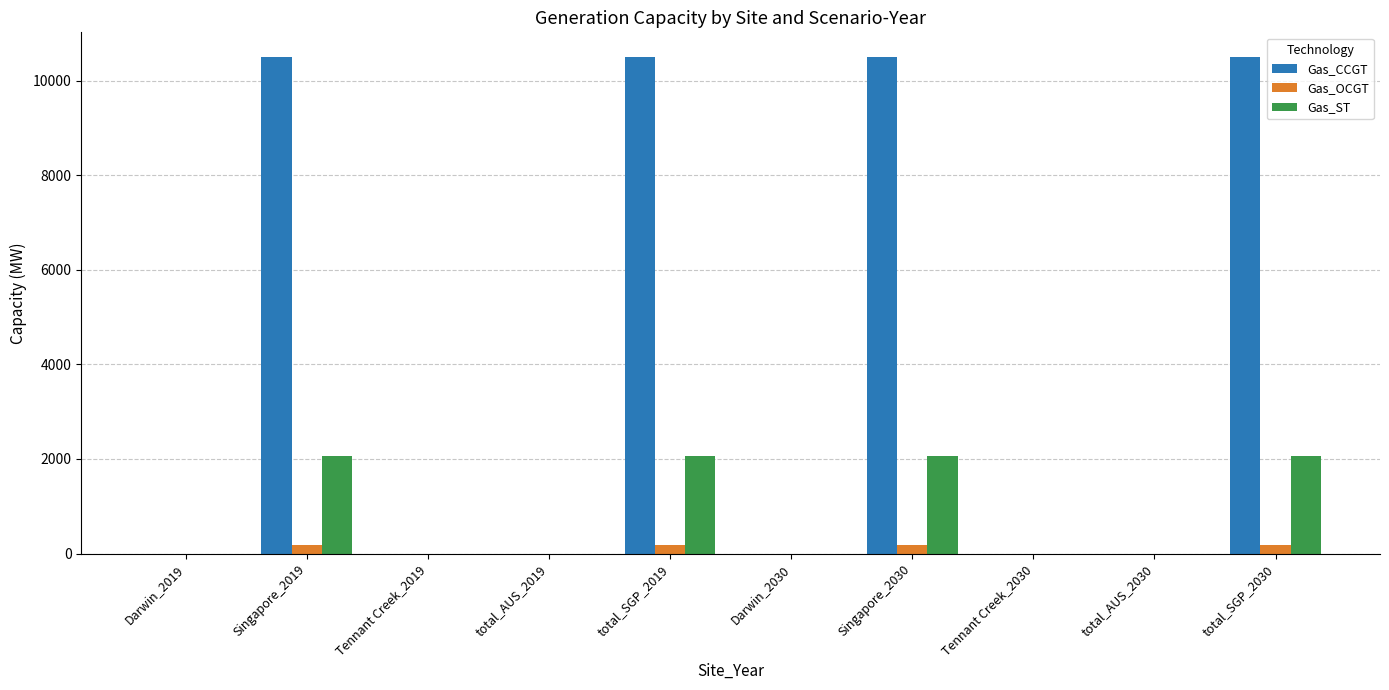

What is the greatest value displayed?

10501.6